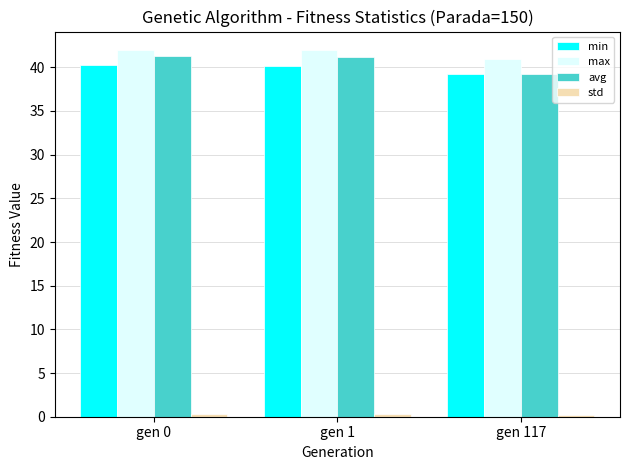

What is the maximum value for min?

40.2